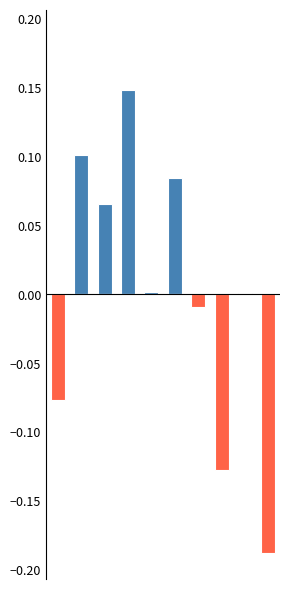

What is the value of the Above Mean bar at the 6th from the left?

0.1